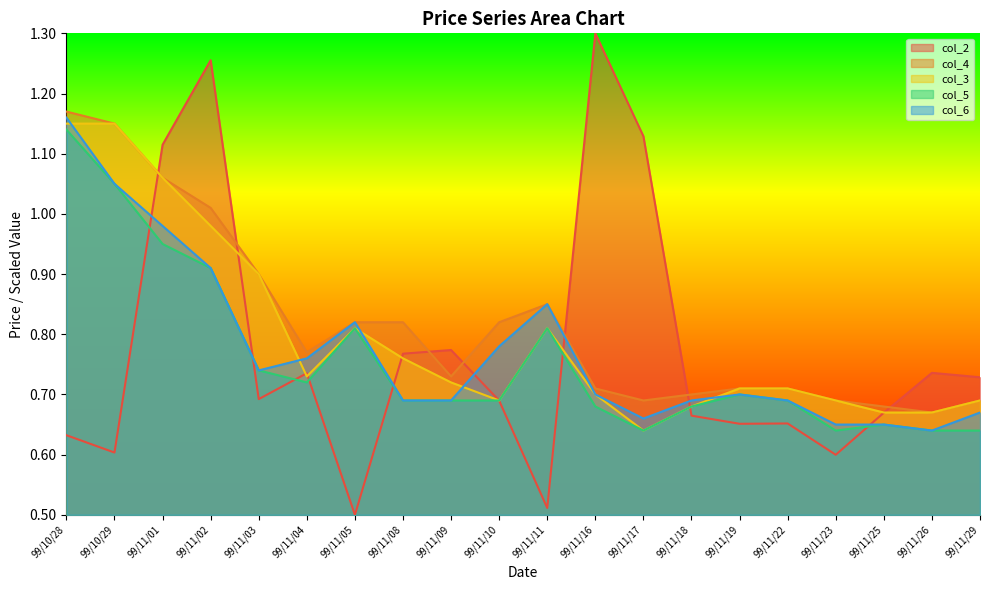

Which series has the largest range (max minus min)?

col_2